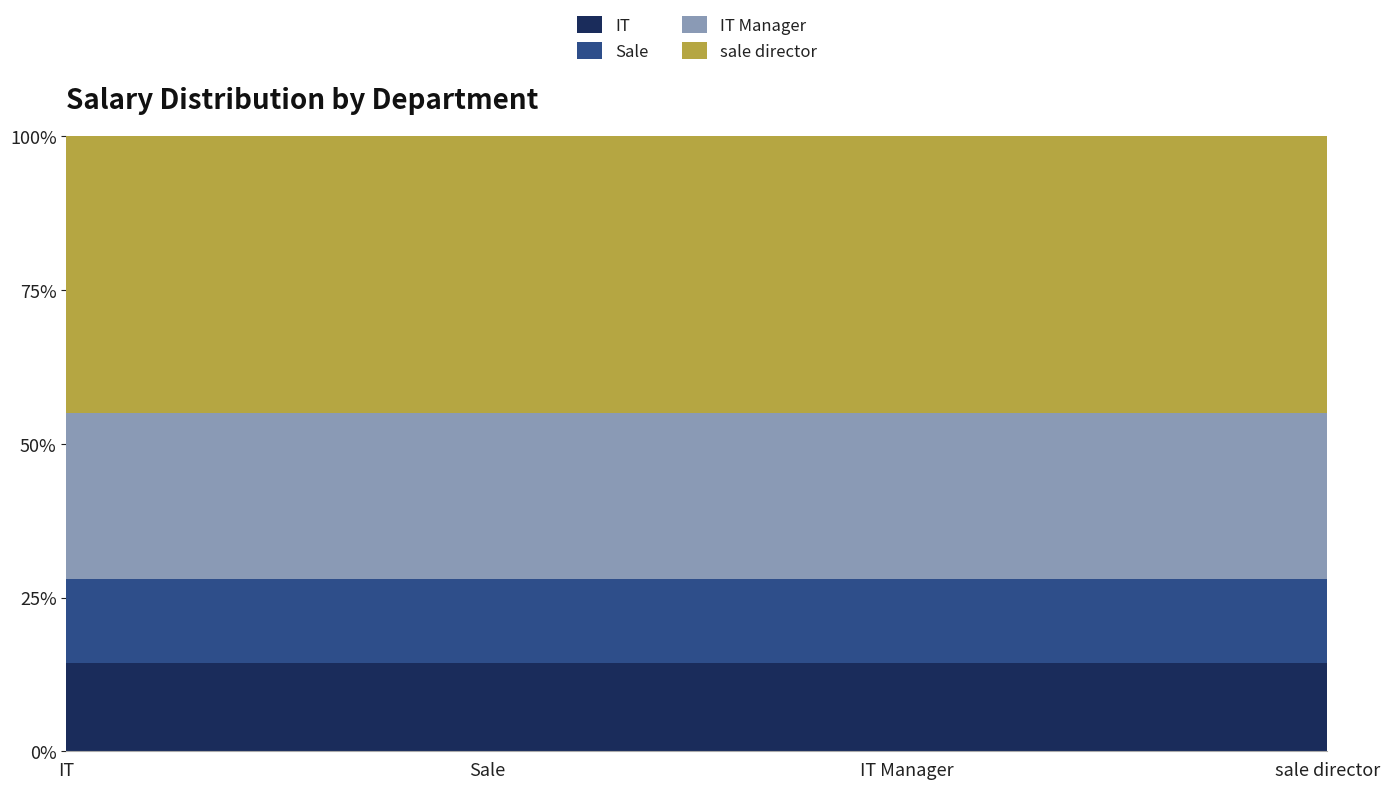

Where is the first local maximum?

IT Manager